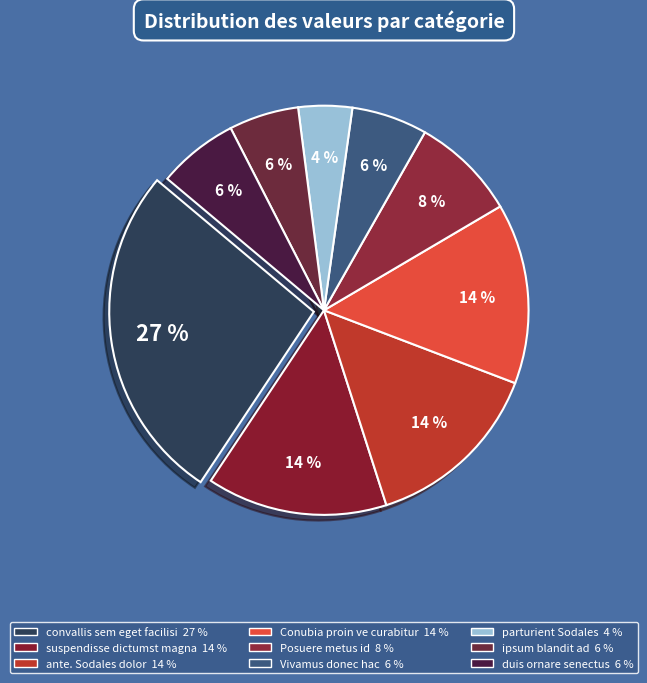

How many slices are in this pie chart?

9